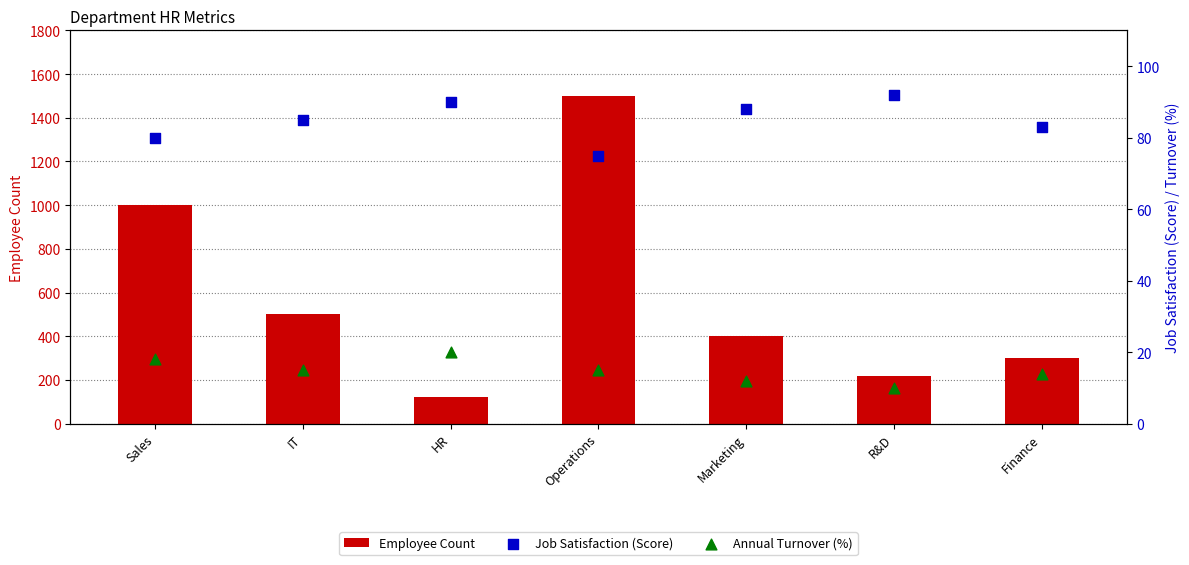

At how many categories does at least one series exceed 1378?

1